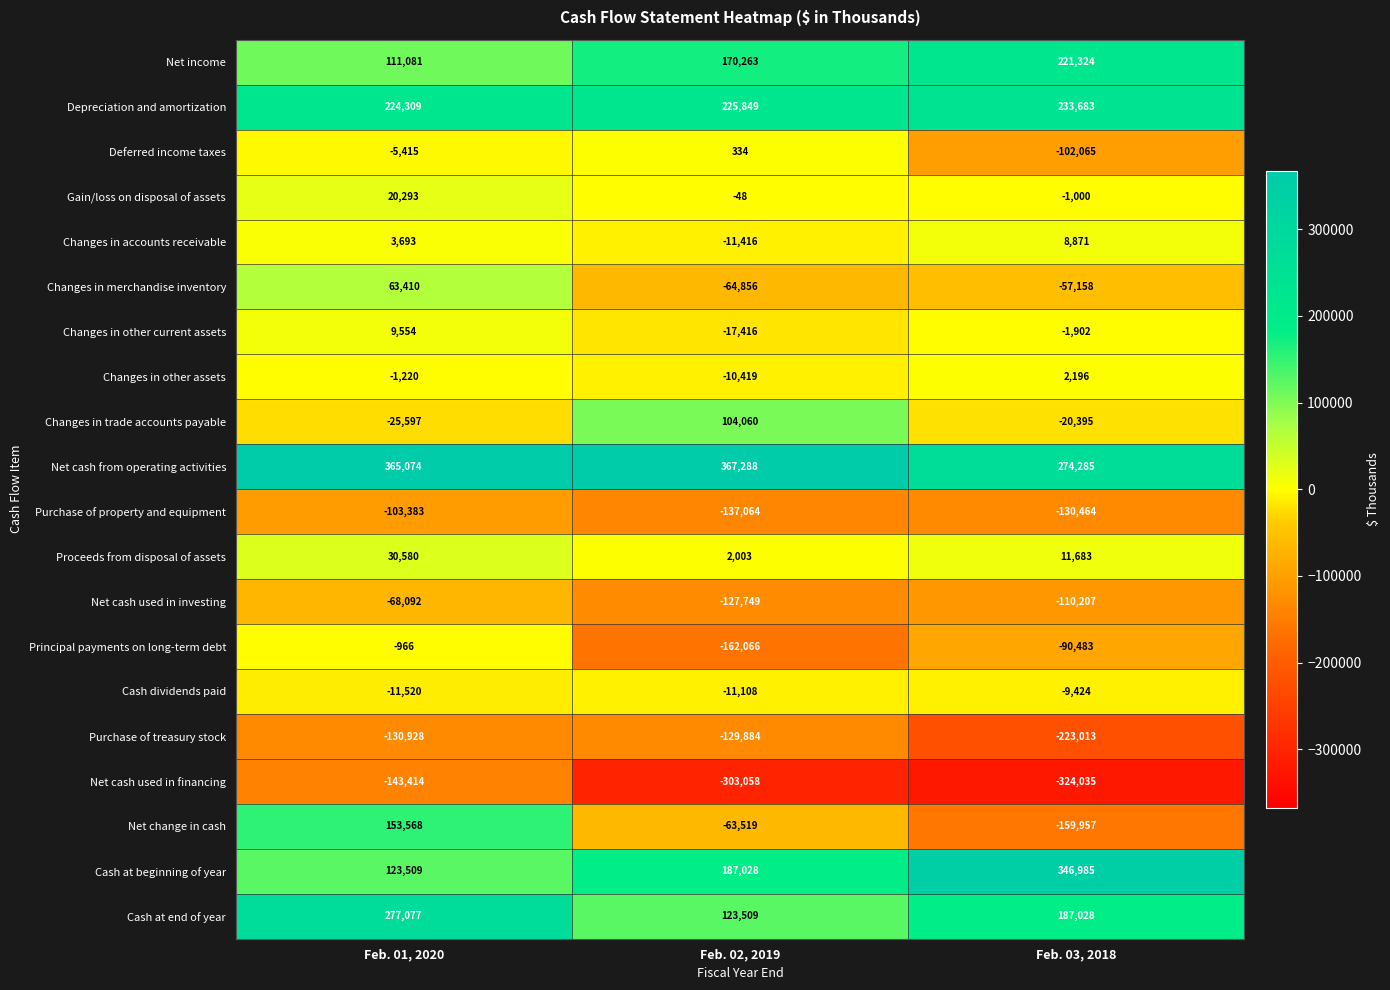

Which series has the largest total across all categories?

Net cash from operating activities